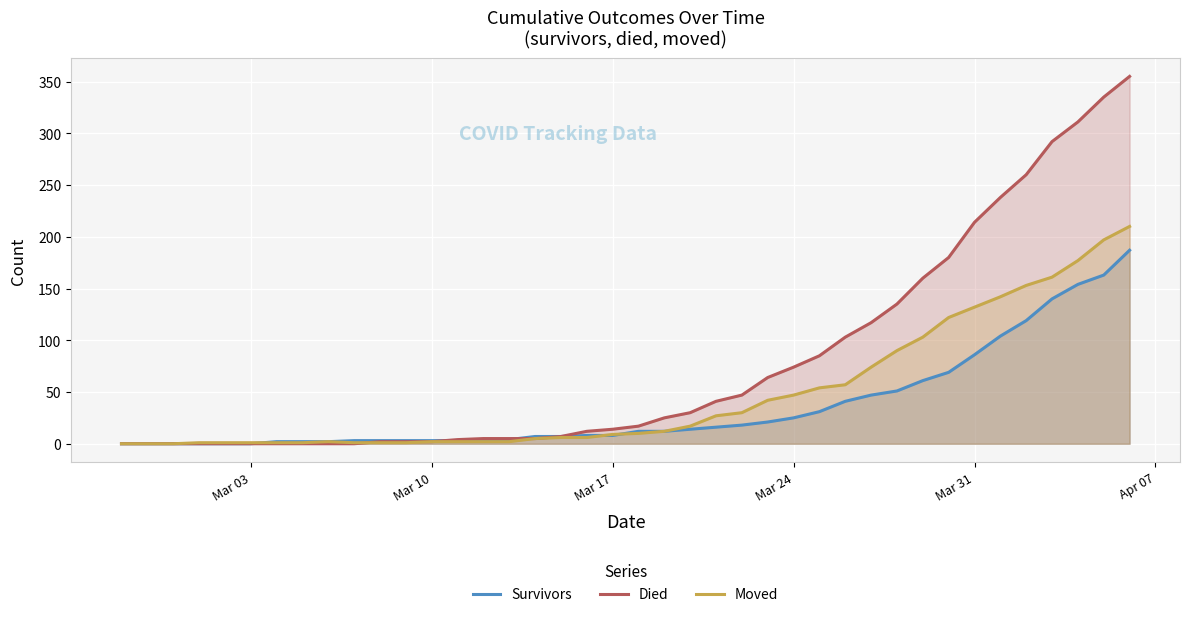

What is the highest value of the Died series?

355